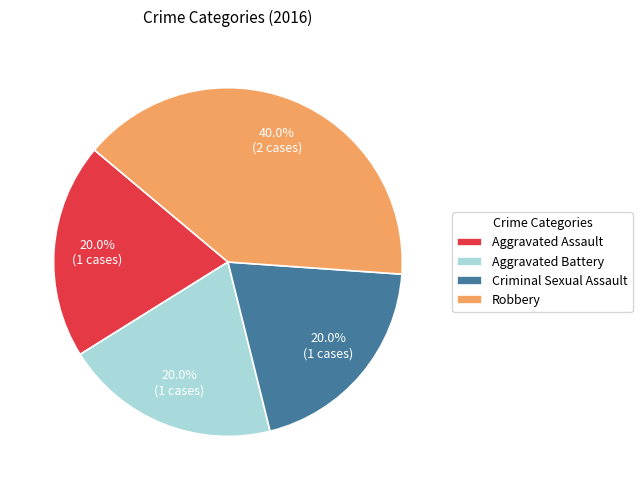

What is the total percentage of Aggravated Assault and Criminal Sexual Assault?

40.0%